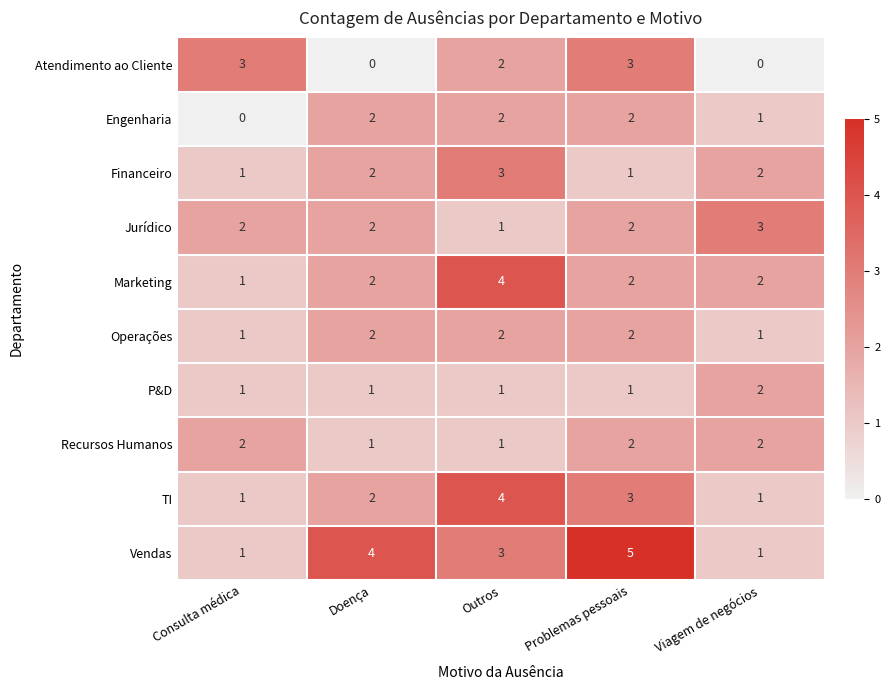

Where is Engenharia nearest to the value 1?

Viagem de negócios